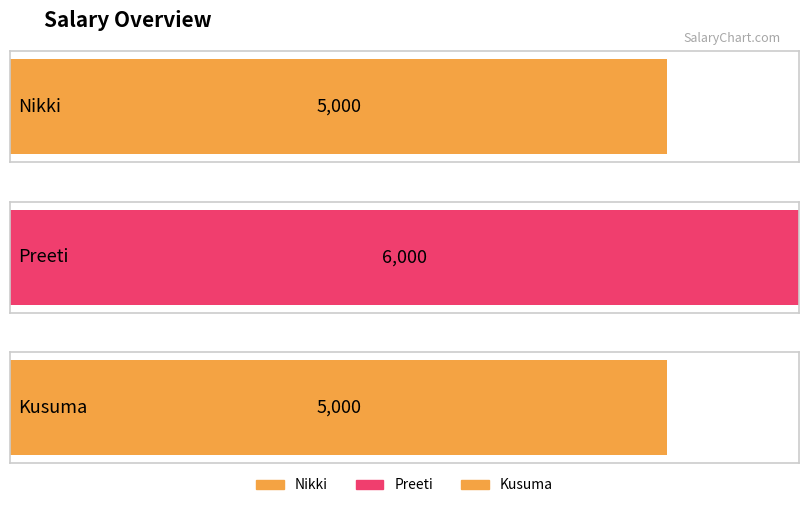

Does the chart contain any negative values?

No